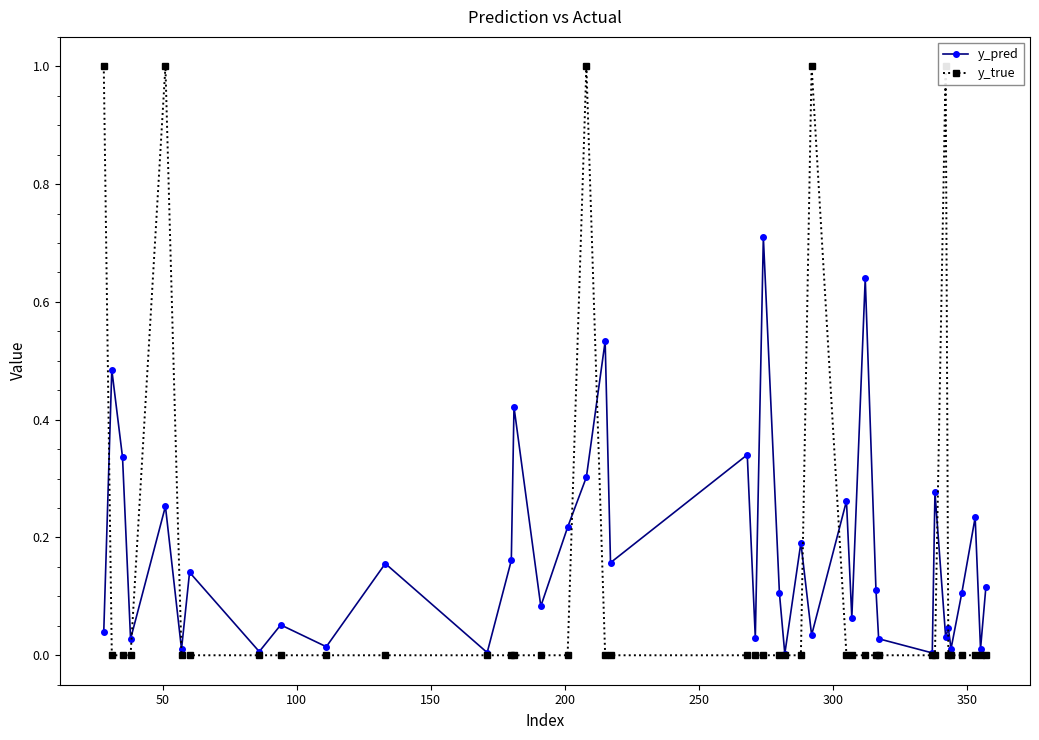

What is the highest value of the y_pred series?

0.7